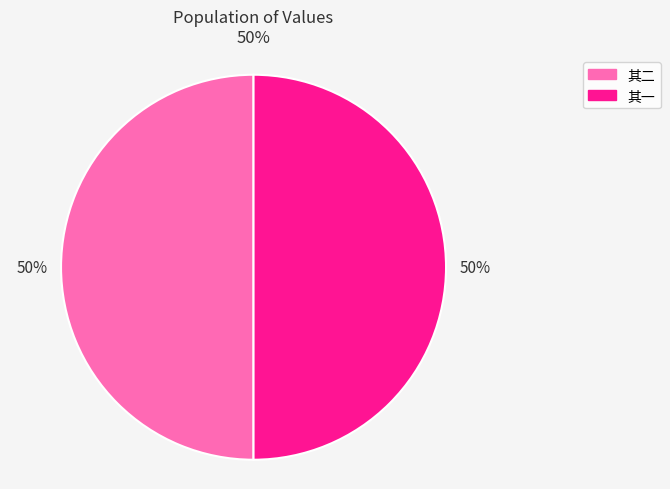

To the nearest percent, what is the average slice percentage?

50%